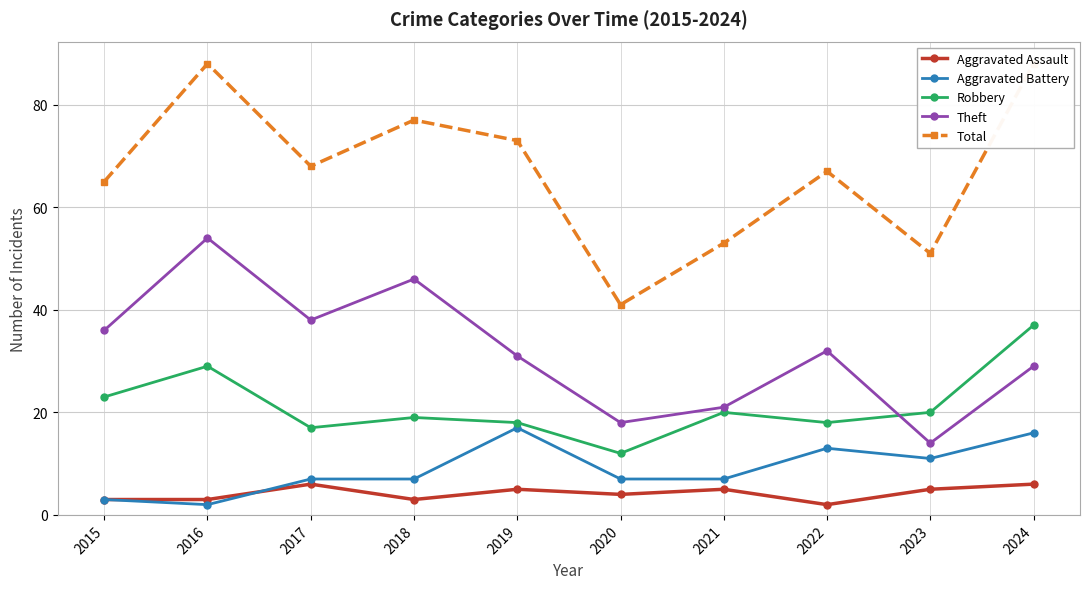

Which label corresponds to the largest value in the chart?

2016